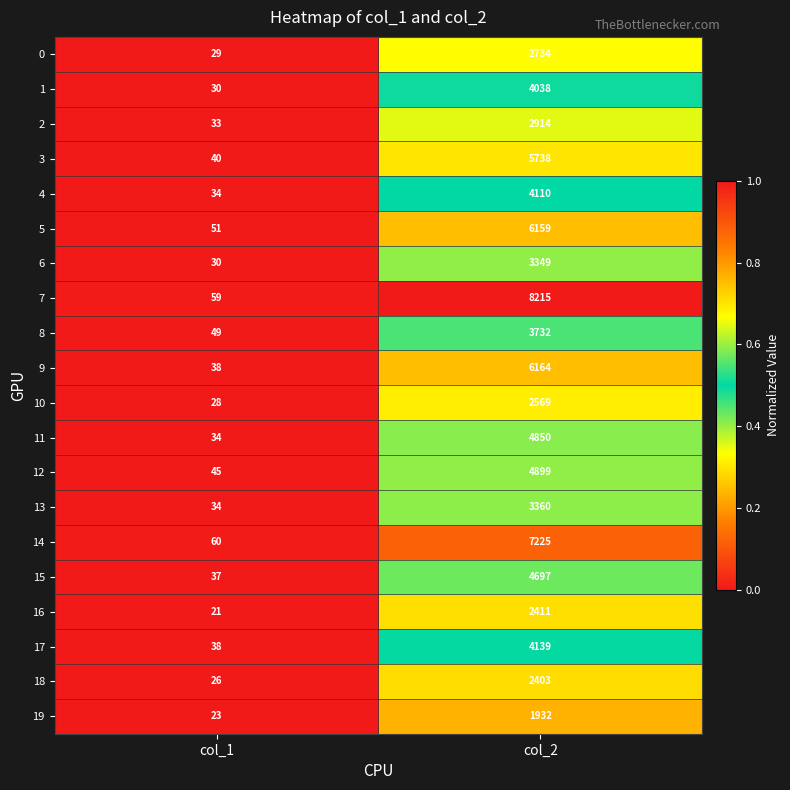

Which category has the lowest value in the 2 series?

col_1